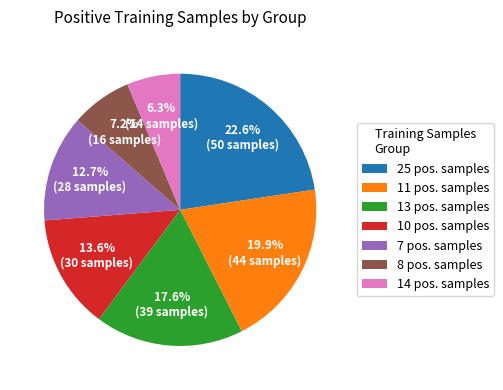

To the nearest percent, what is the average slice percentage?

14%